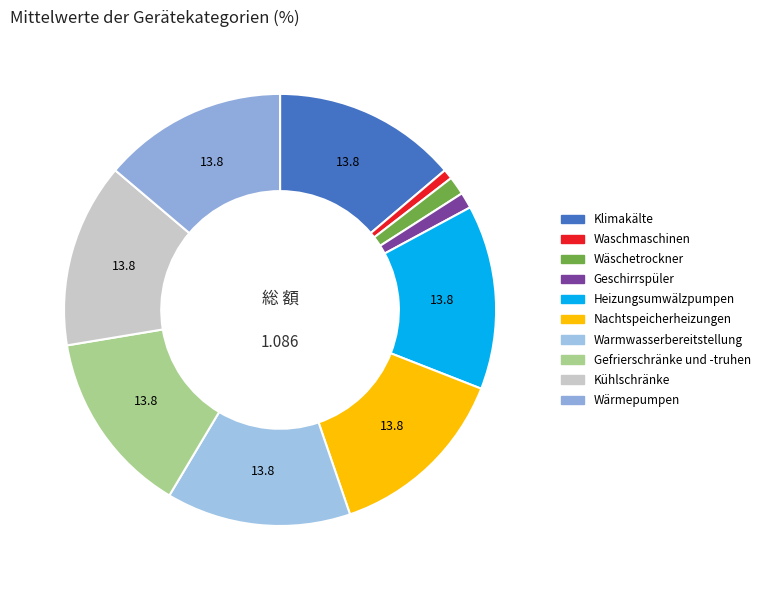

Count the number of slices in the pie.

10